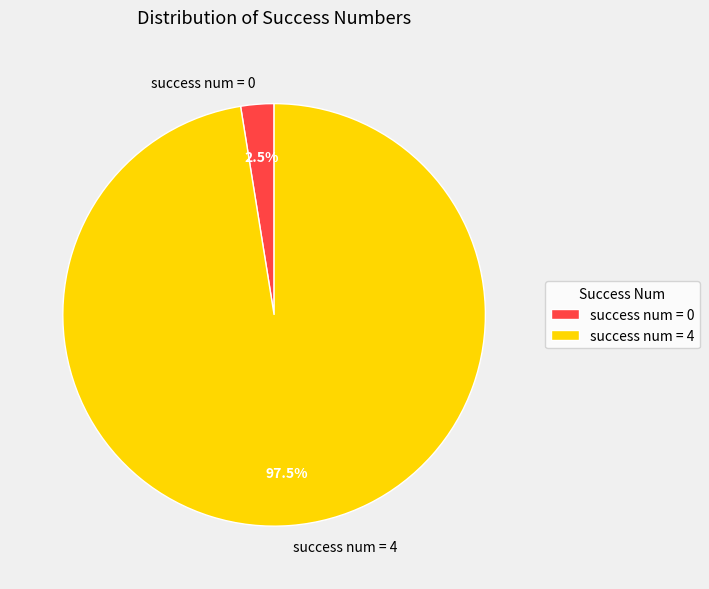

Between success num = 0 and success num = 4, which is larger?

success num = 4